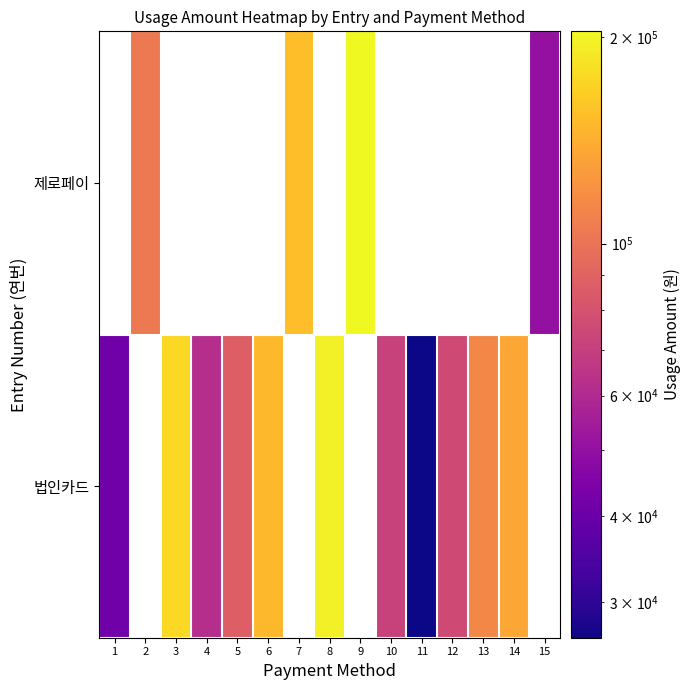

True or false: 제로페이 has a value of -107254 at 4.

False